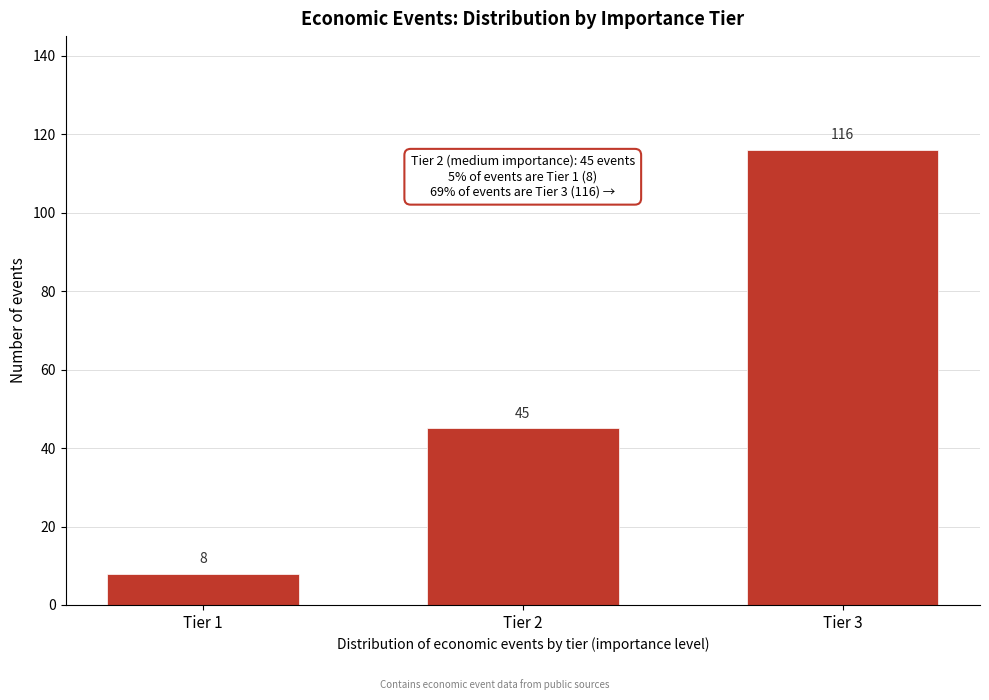

Reading left to right, extract all data points from this chart.

Tier 1=8	Tier 2=45	Tier 3=116